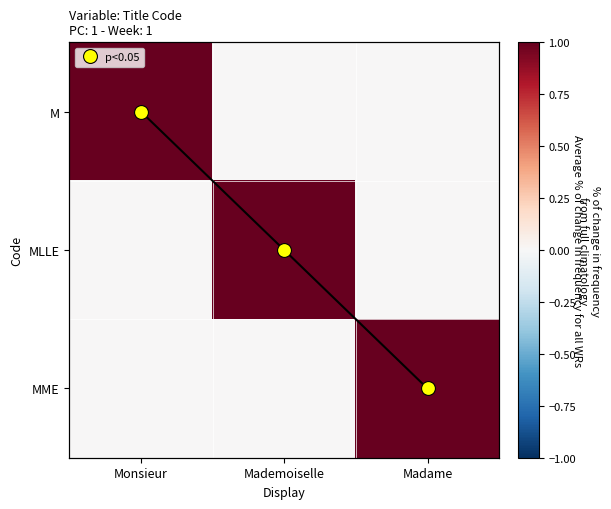

At which label is MLLE closest to 0?

Monsieur